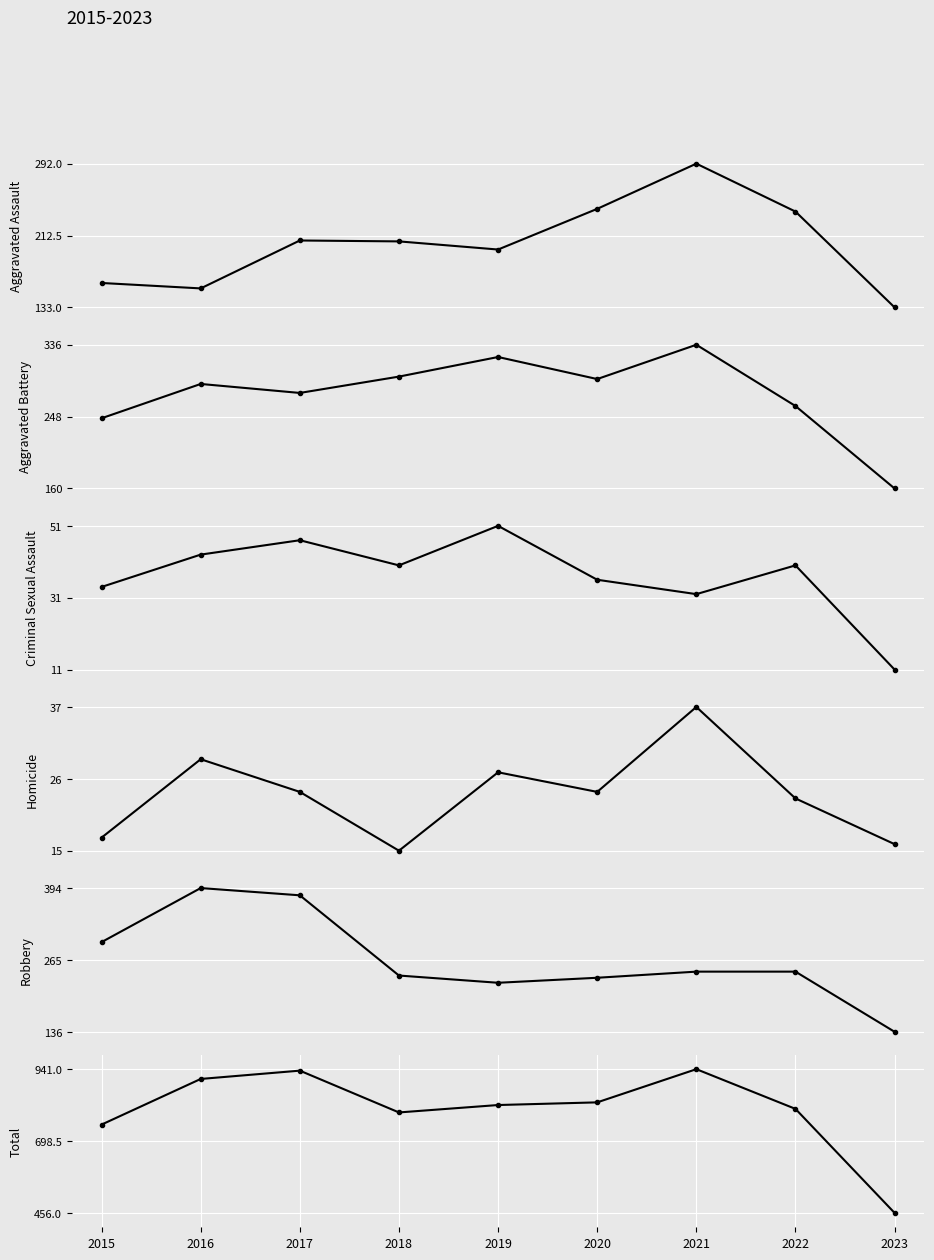

What is the difference between the Homicide values at 2016 and 2019?

2